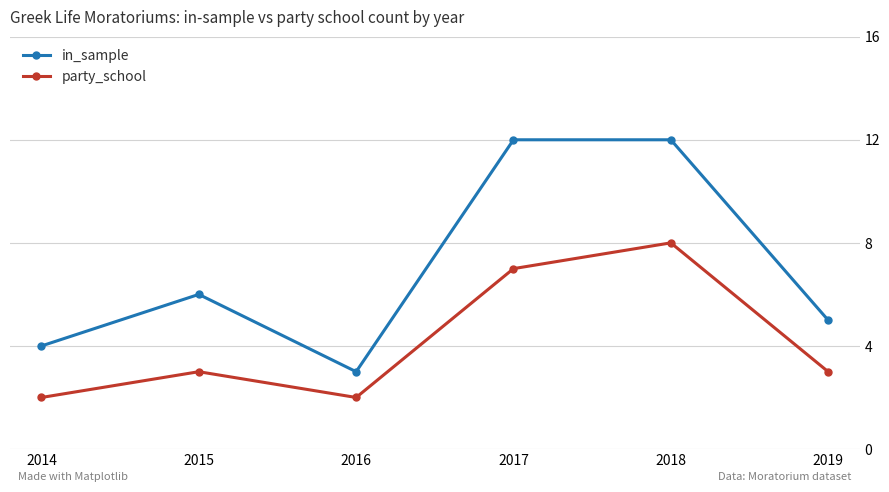

Reading left to right, list all the values displayed in this chart.

in_sample: 2014=4	2015=6	2016=3	2017=12	2018=12	2019=5
party_school: 2014=2	2015=3	2016=2	2017=7	2018=8	2019=3